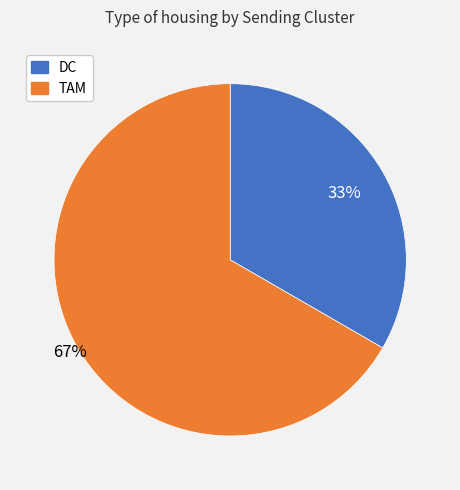

To the nearest percent, what is the average slice percentage?

50%